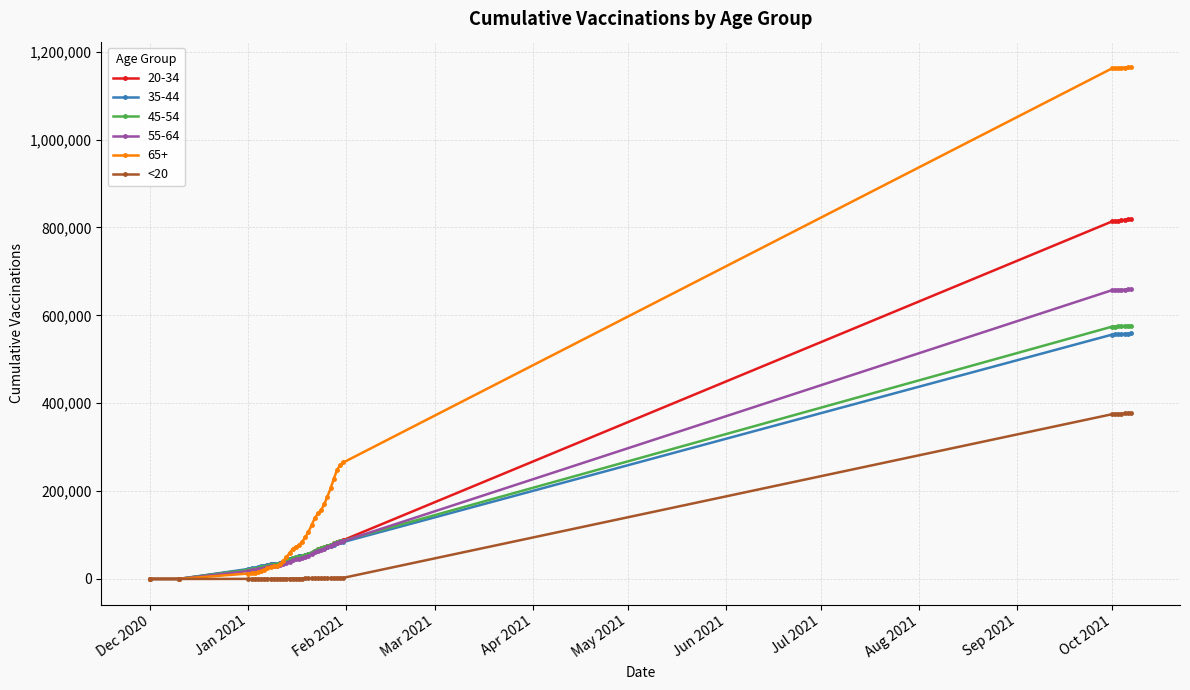

What is the maximum value shown in the chart?

1164631